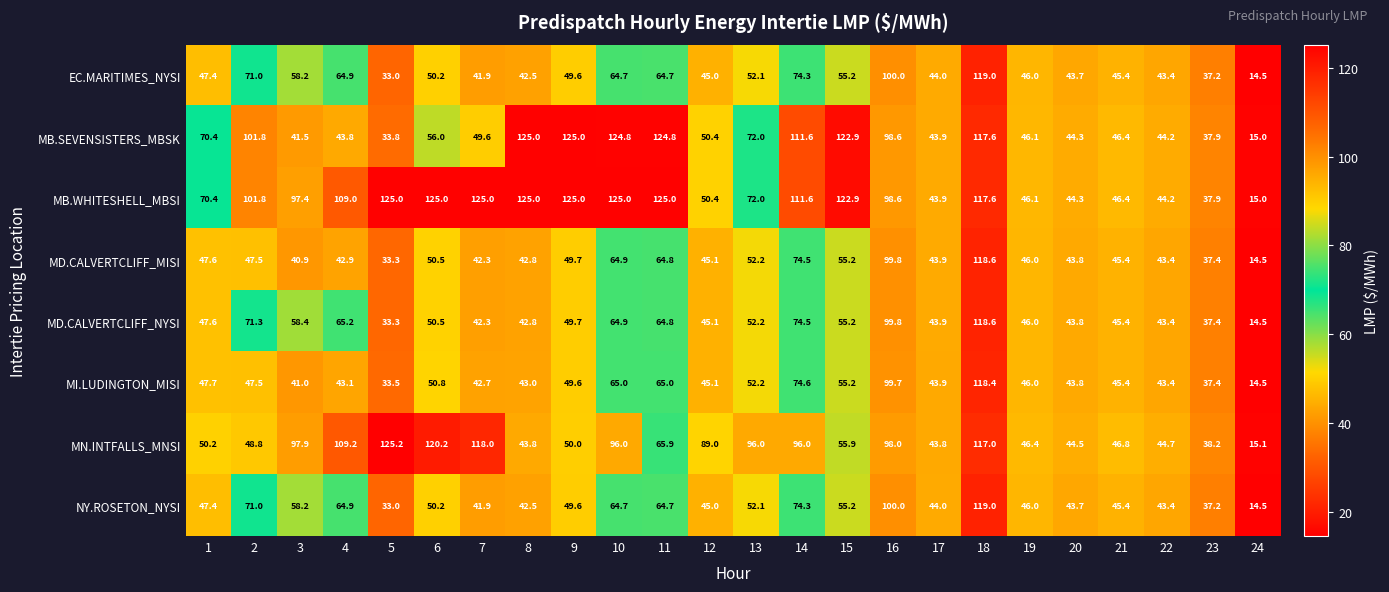

Count the number of data series in this chart.

8